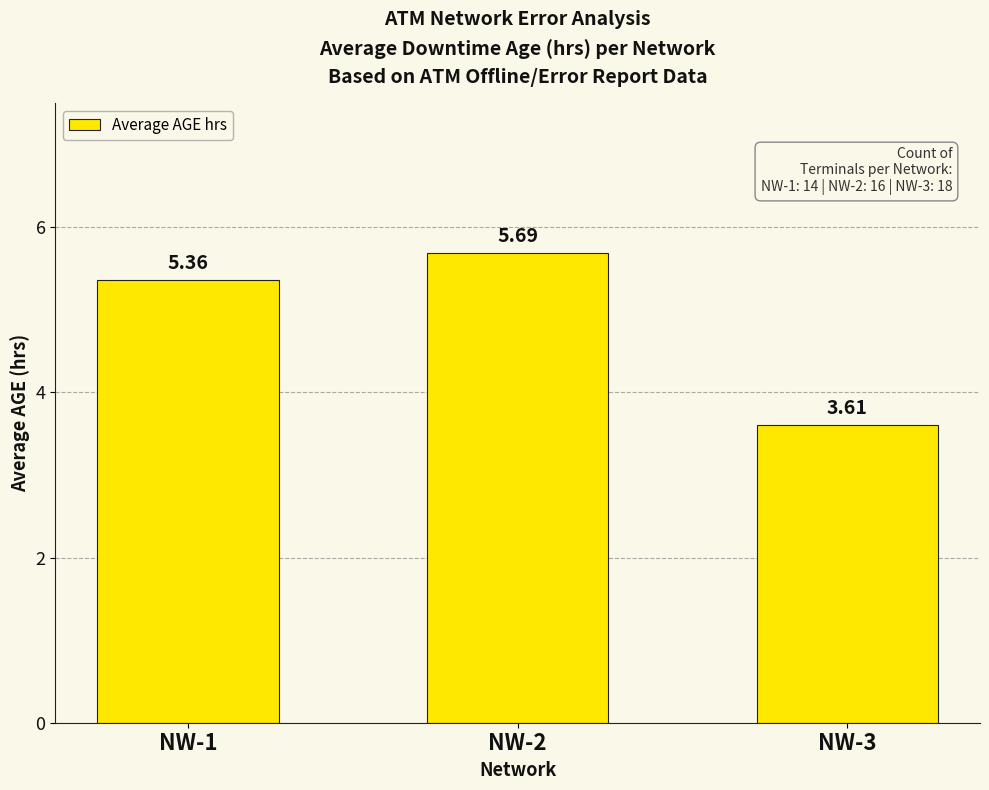

What is the ratio of the value at NW-1 to the value at NW-3?

1.5